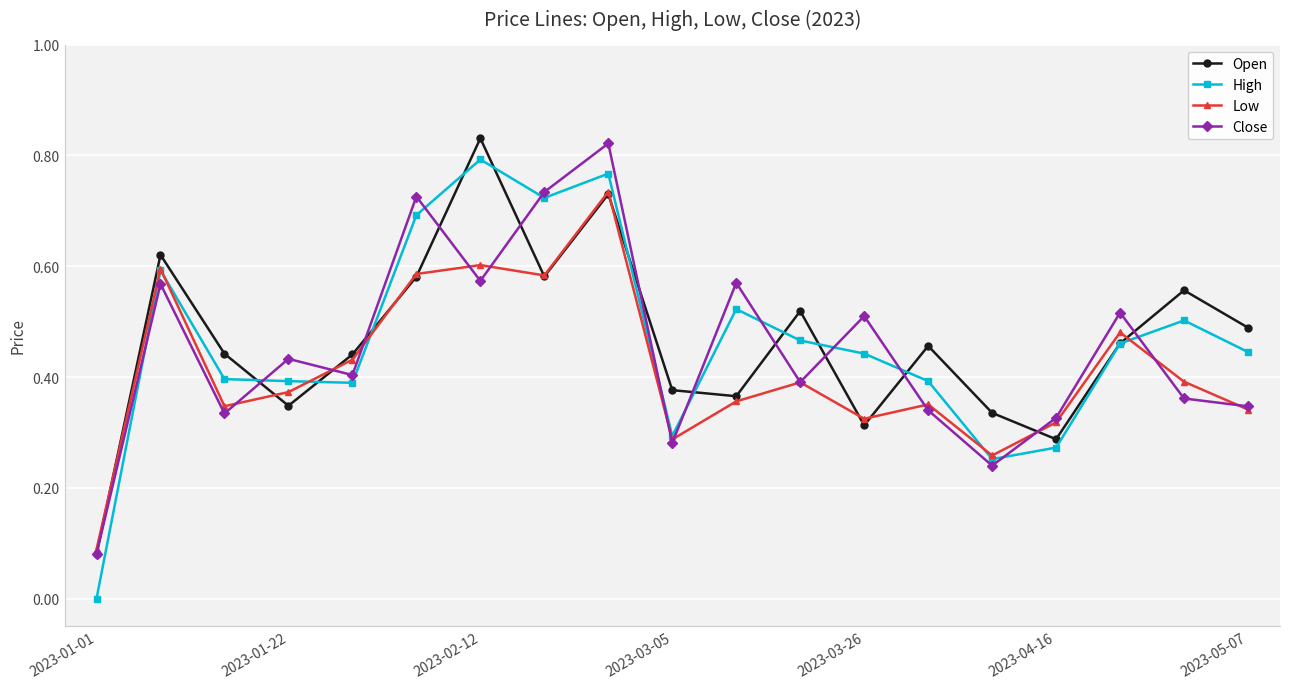

Which series has the widest spread of values?

High